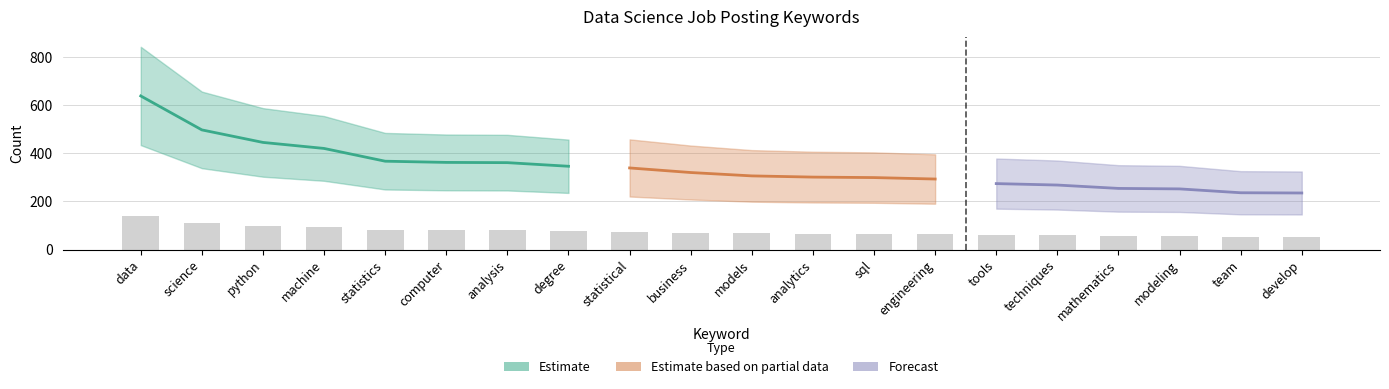

Between computer and statistical, which is larger?

computer